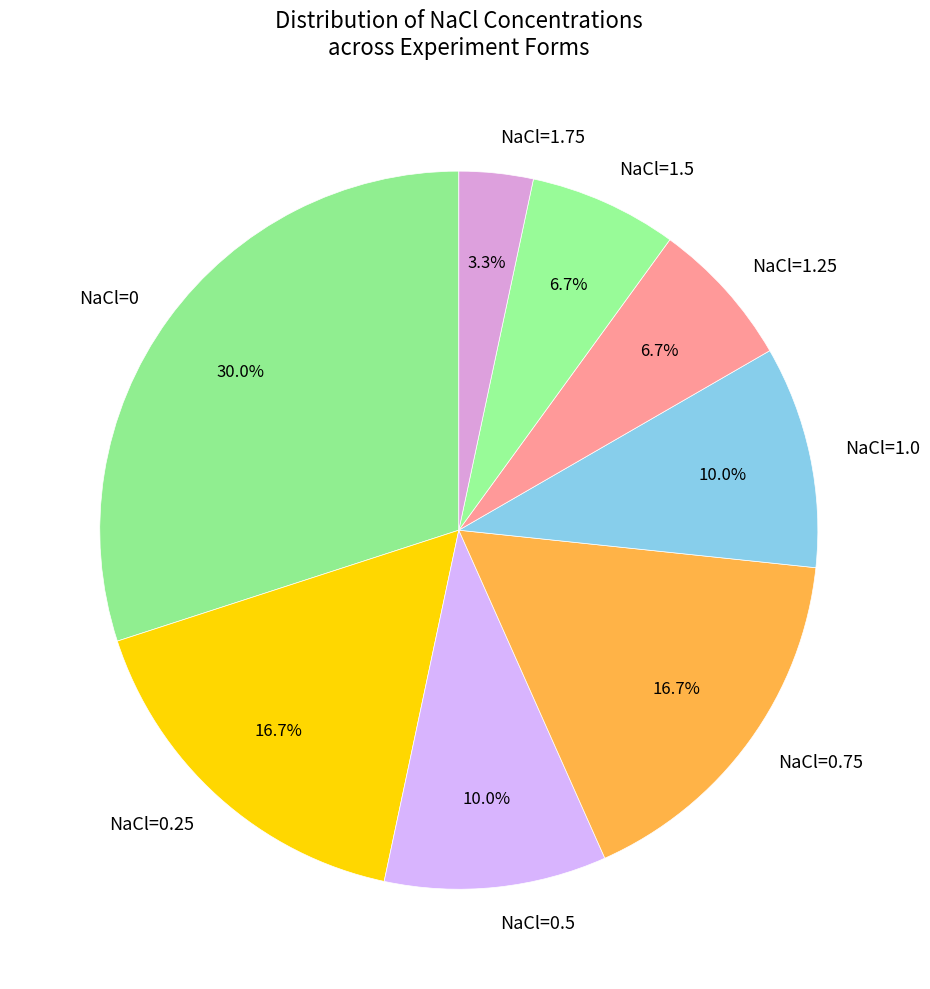

Between NaCl=0.25 and NaCl=0.5, which is larger?

NaCl=0.25